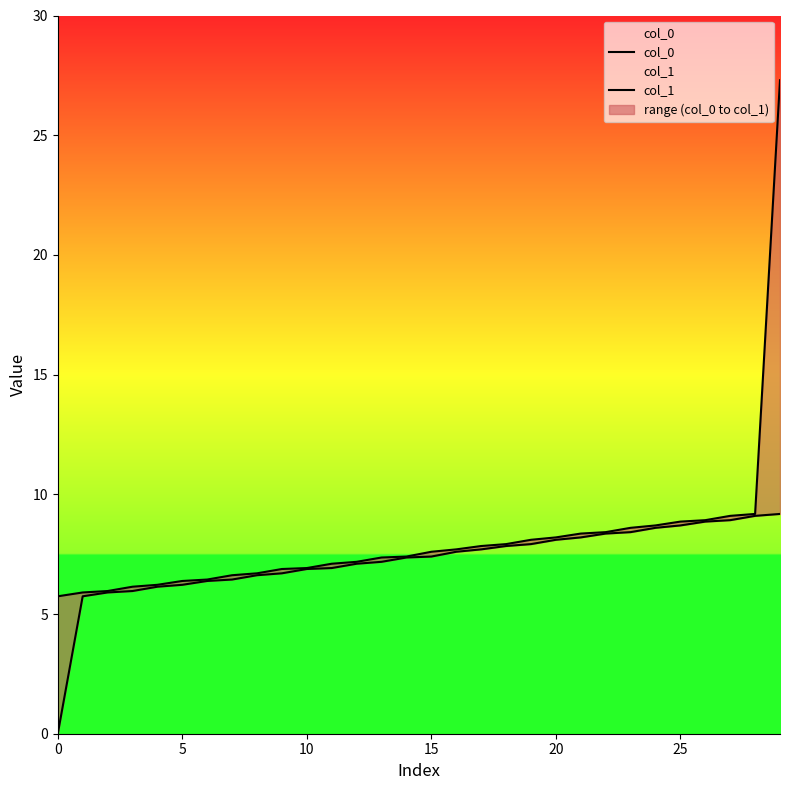

Which series changed the most between 20 and 8?

col_0